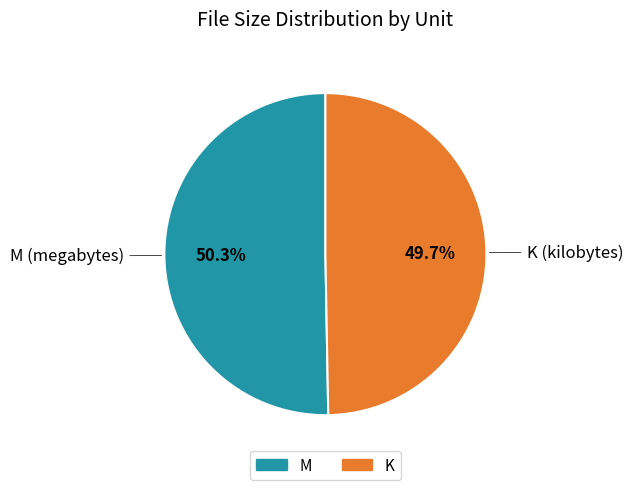

Between K and M, which is larger?

M